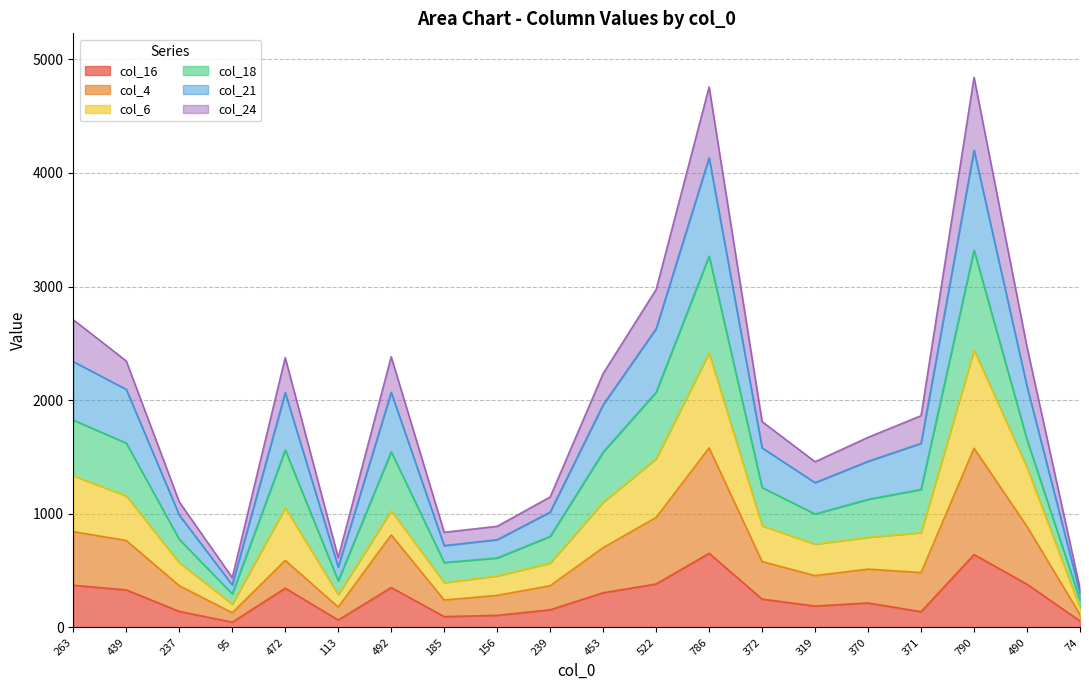

True or false: col_21 and col_6 intersect in this chart.

False